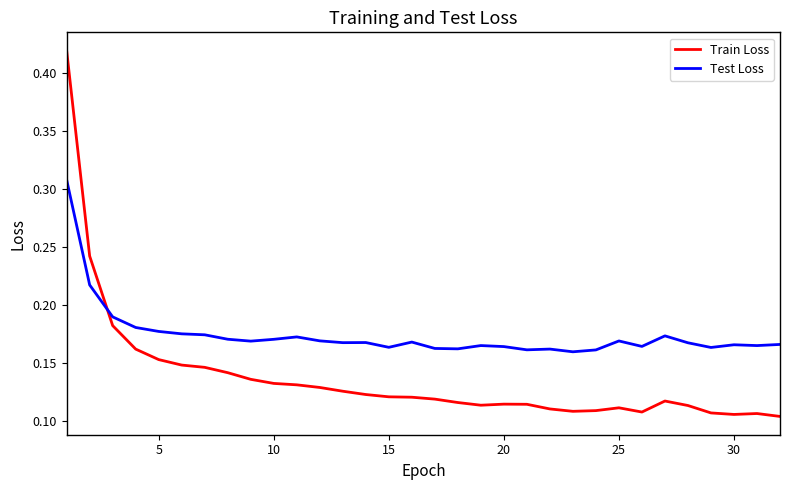

Is this an area chart (filled region under the line)?

No